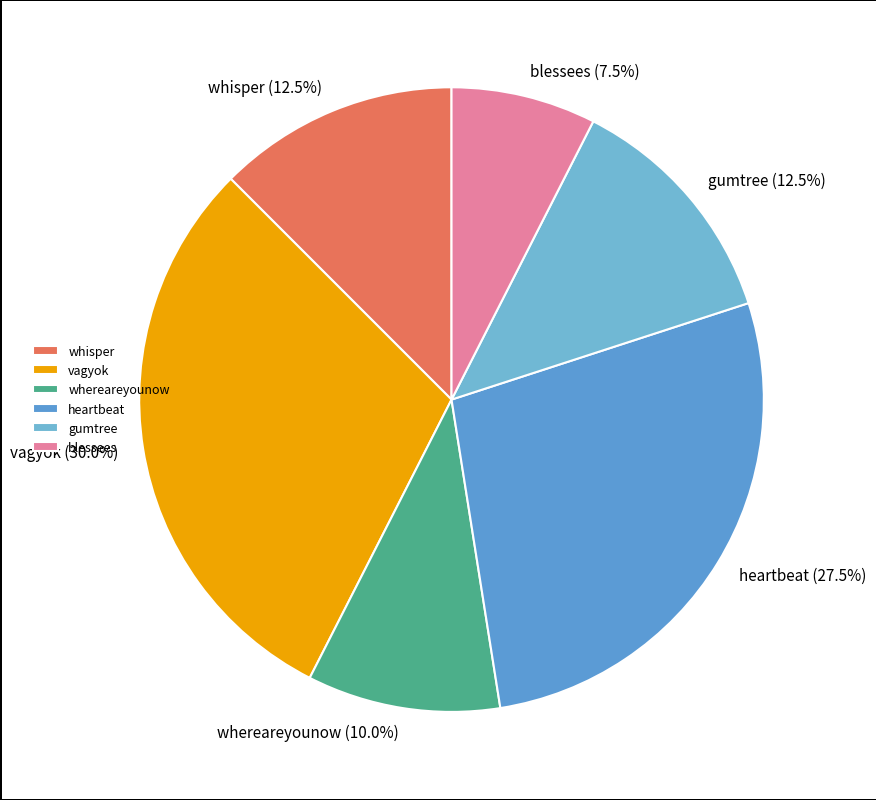

Does gumtree account for over 50% of the chart?

No